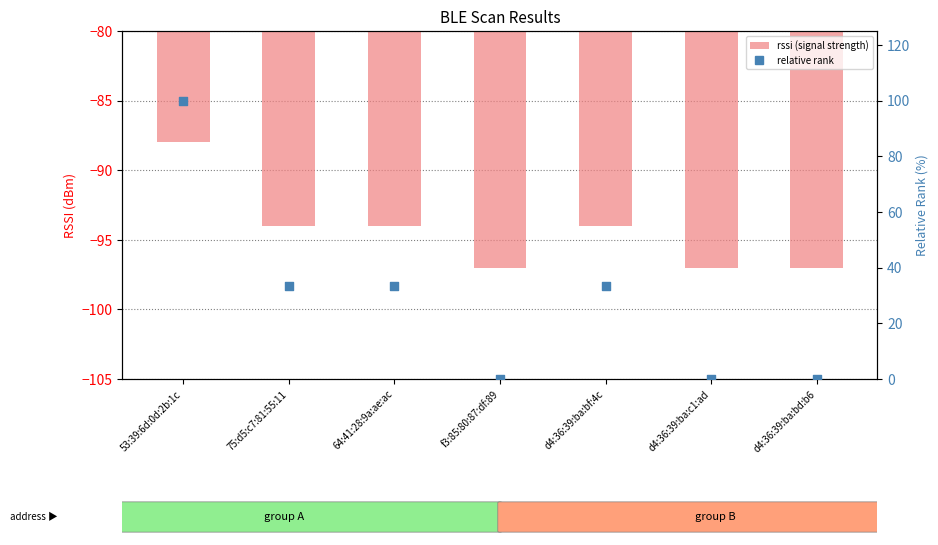

Which series has the largest total across all categories?

relative rank